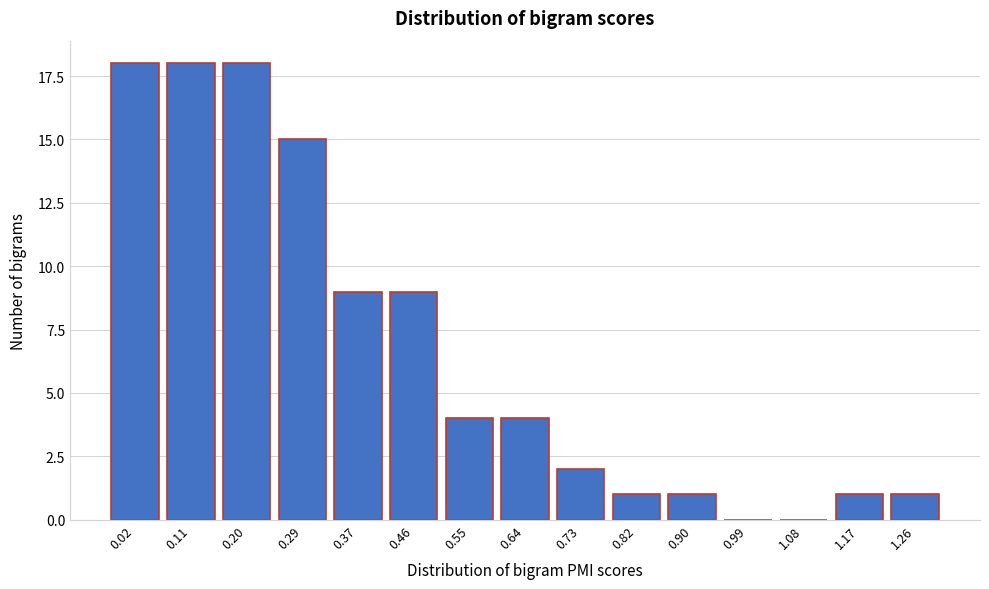

Reading left to right, extract all data points from this chart.

0.02=18	0.11=18	0.20=18	0.29=15	0.37=9	0.46=9	0.55=4	0.64=4	0.73=2	0.82=1	0.90=1	0.99=0	1.08=0	1.17=1	1.26=1